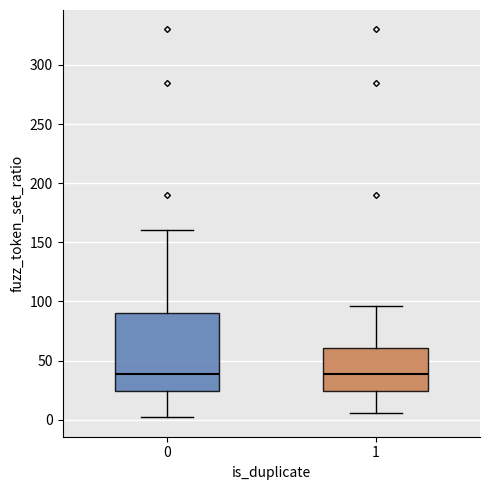

Reading left to right, read every box against the y-axis: the position of its median line, the range the box covers, and the ends of its whiskers. The values are not printed on the chart, so give them approximately, as read against the axis.

0: median 40, box 25 to 90, whiskers 0 to 160
1: median 40, box 25 to 60, whiskers 5 to 95